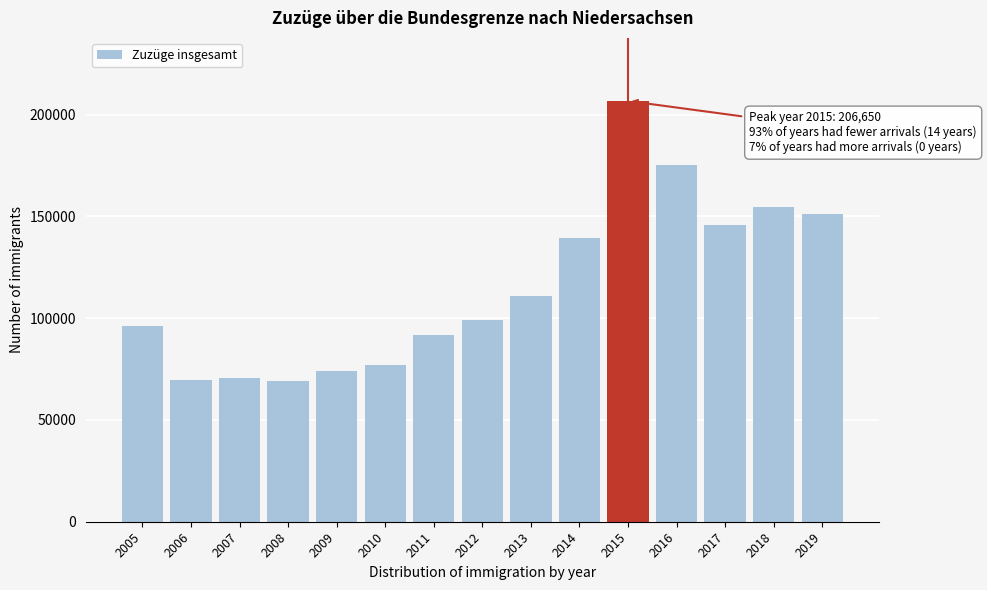

Approximately how many times larger is the value at 2008 compared to 2015?

0.3